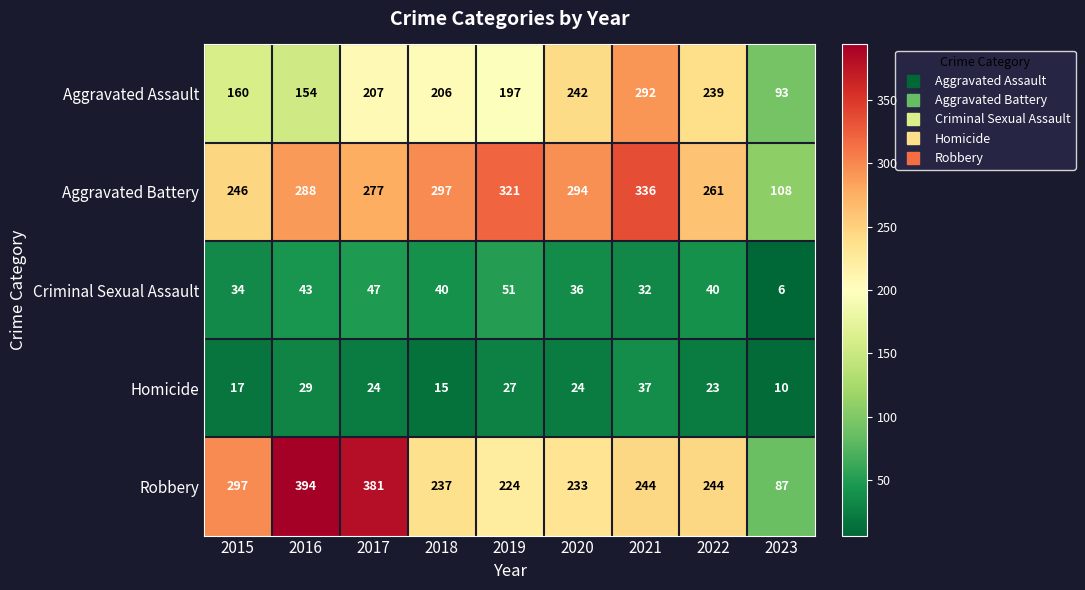

How many data points does each series have?

9